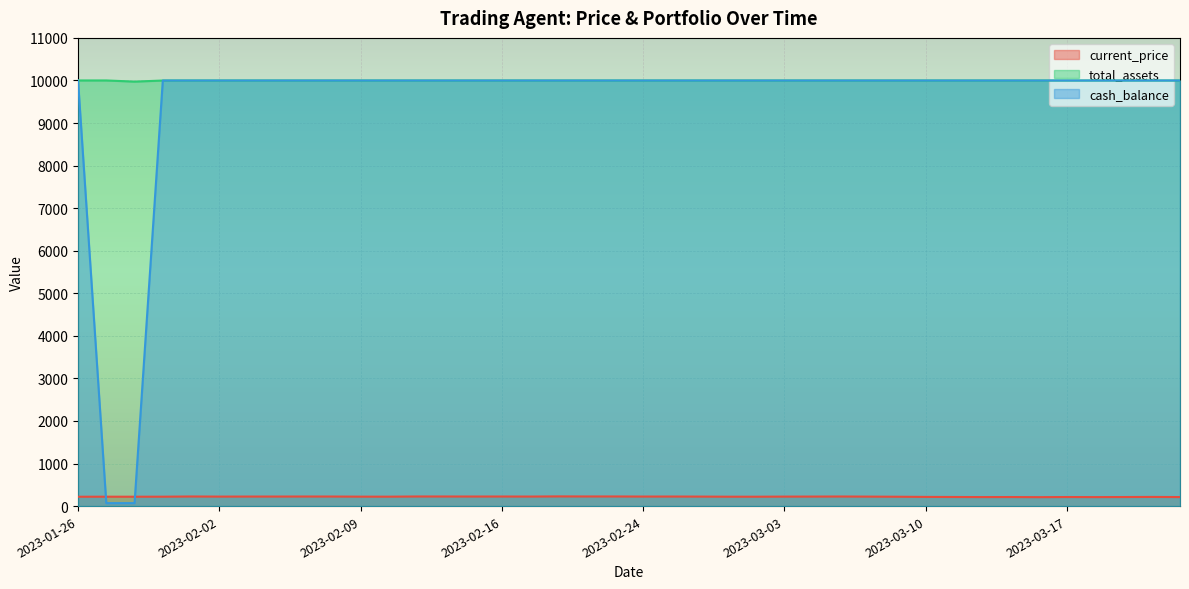

What is the maximum value for cash_balance?

10000.0